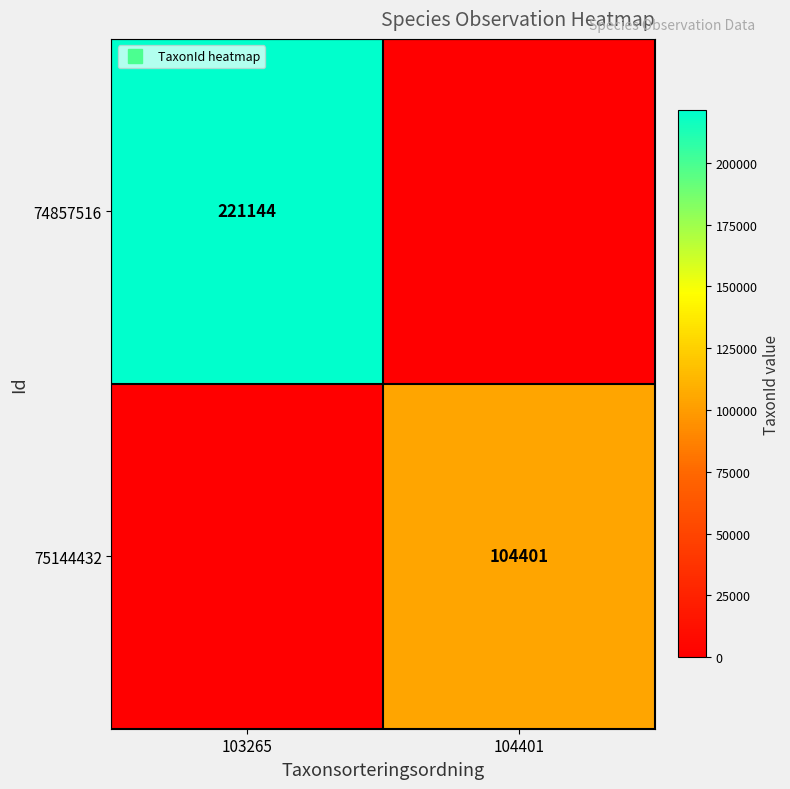

How many categories are shown in the chart?

2